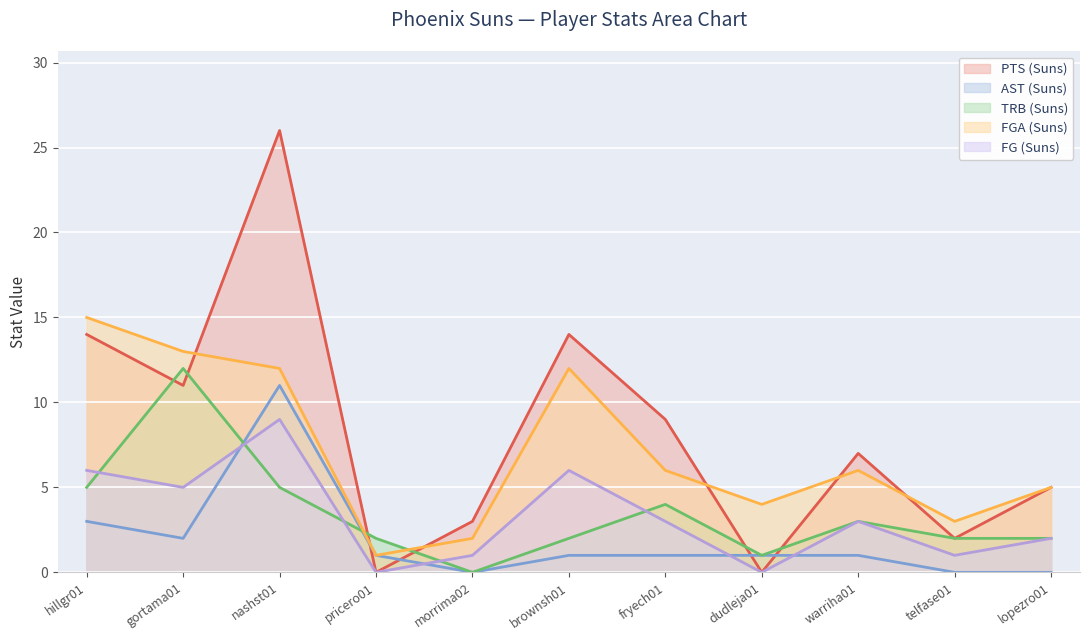

Where is the first local maximum for FGA (Suns)?

brownsh01